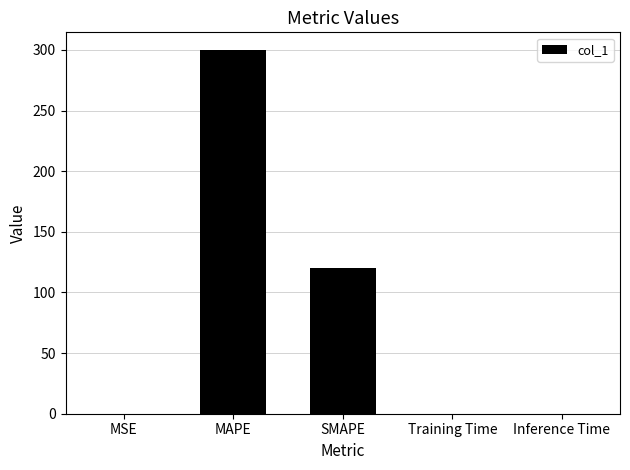

Which category has the highest value across all series?

MAPE